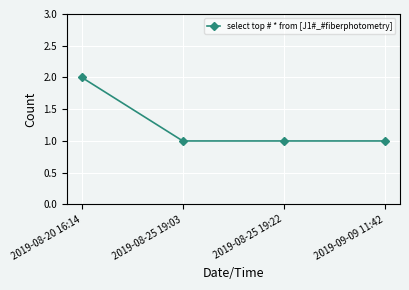

Reading left to right, transcribe all the data shown in this chart.

2019-08-20 16:14=2	2019-08-25 19:03=1	2019-08-25 19:22=1	2019-09-09 11:42=1